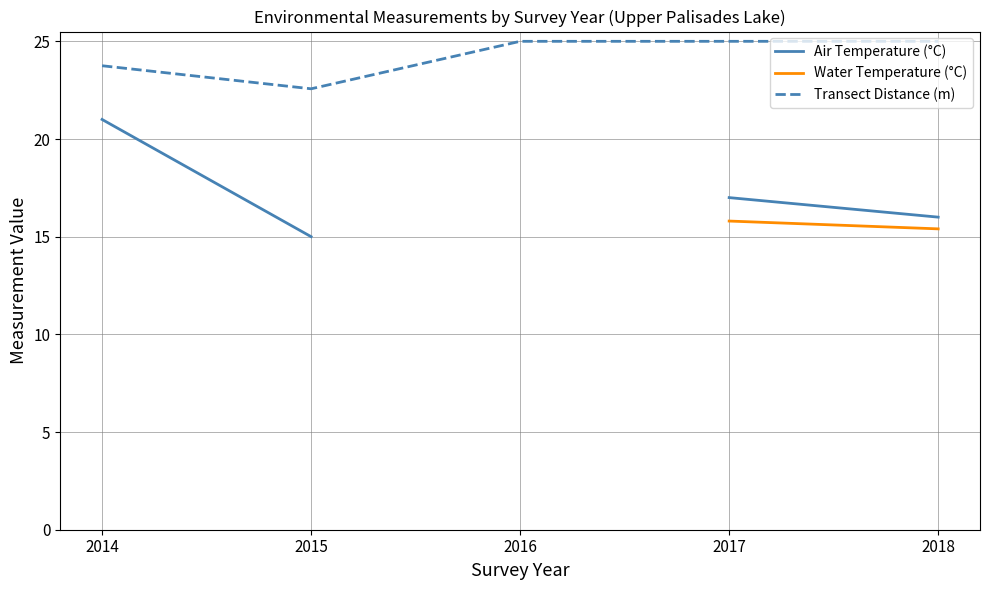

What is the difference between the maximum and second lowest values in the Transect Distance (m) series?

1.2